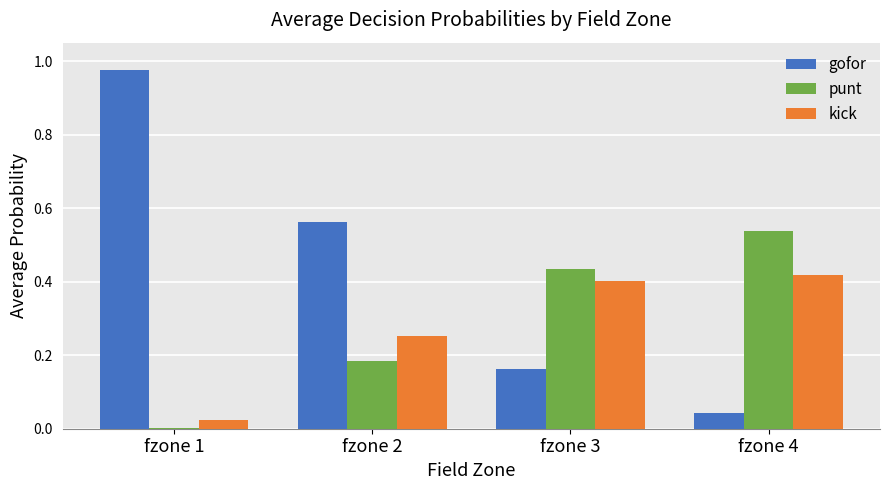

Which label corresponds to the largest value in the chart?

fzone 1